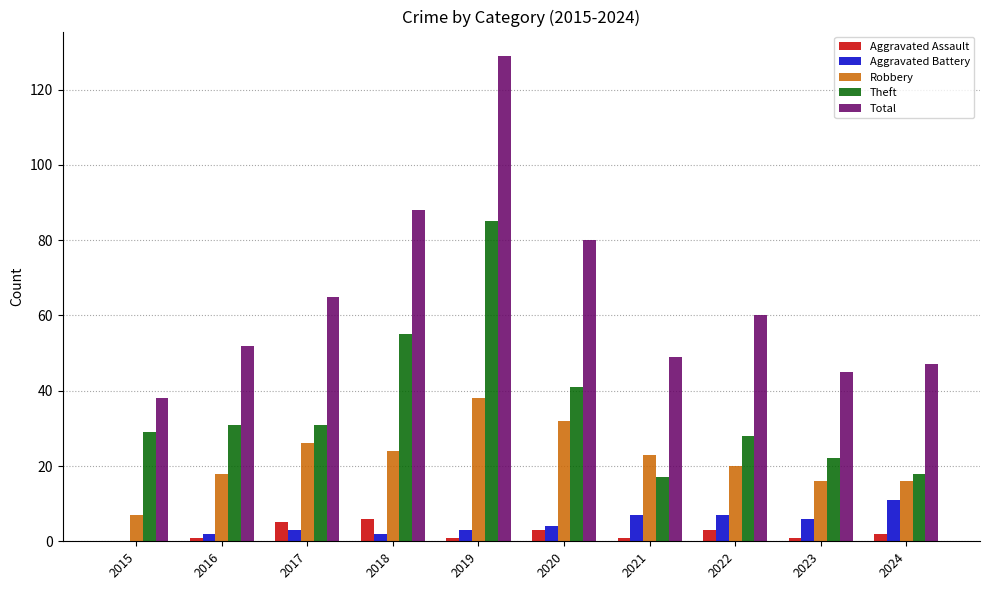

What is the sum of the Total values at 2019 and 2018?

217